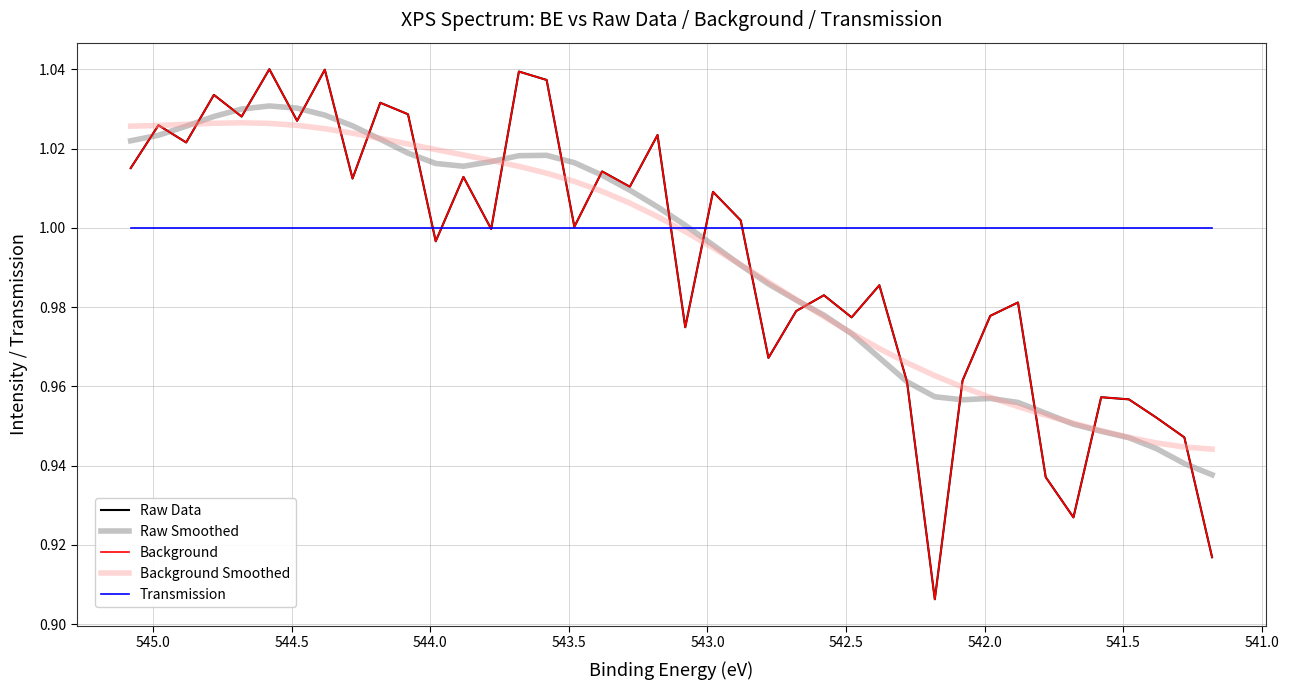

Does the chart display data point markers on the line(s)?

No